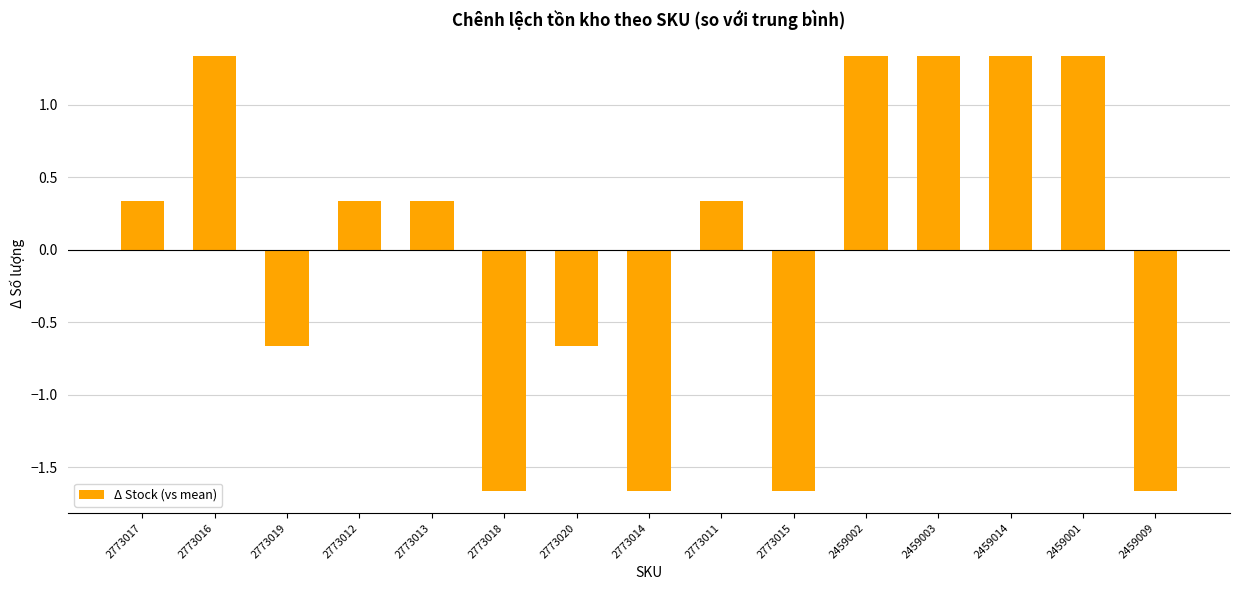

Where does the data first go above 0?

2773017